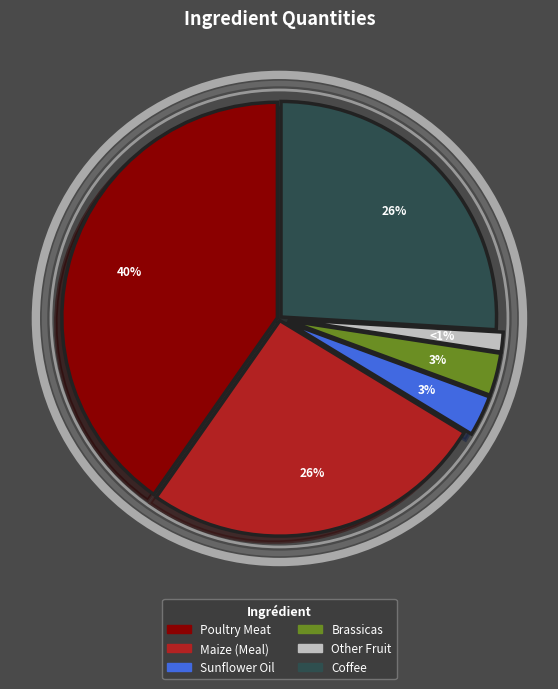

What is the largest slice in the pie chart?

Poultry Meat